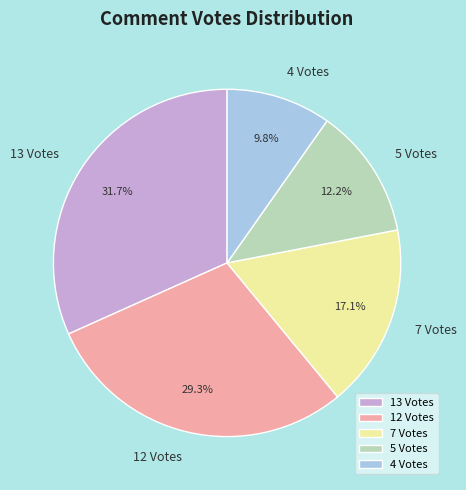

Combined, do 5 Votes and 7 Votes account for over 50%?

No